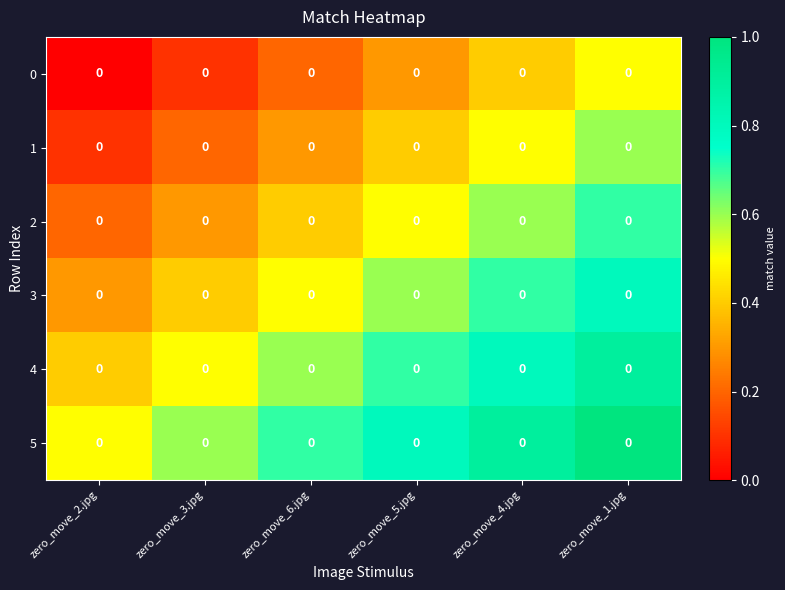

Is it true that 0 equals 0.1 at zero_move_3.jpg?

False